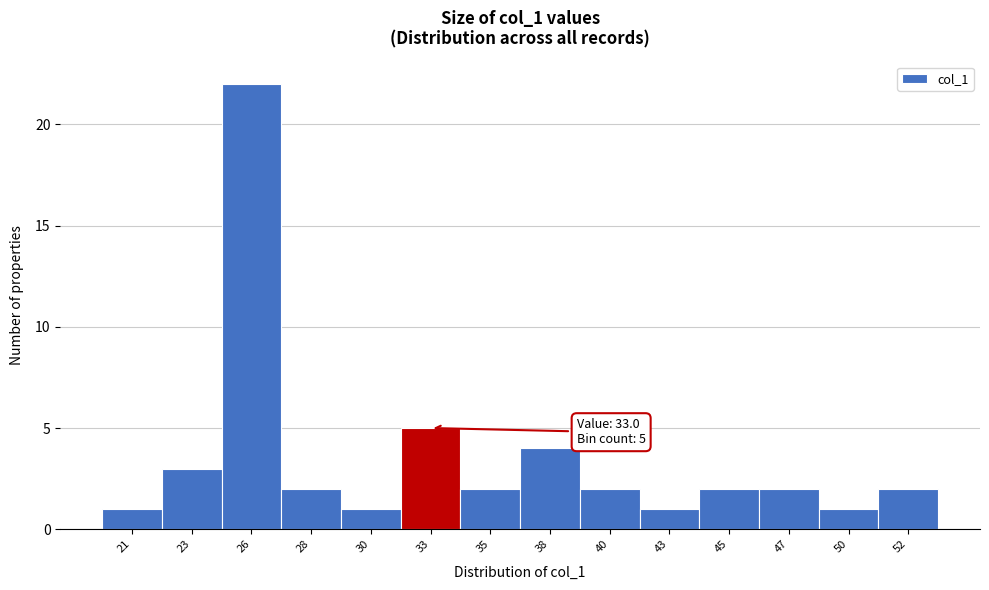

Reading left to right, extract all data points from this chart.

1	3	22	2	1	5	2	4	2	1	2	2	1	2